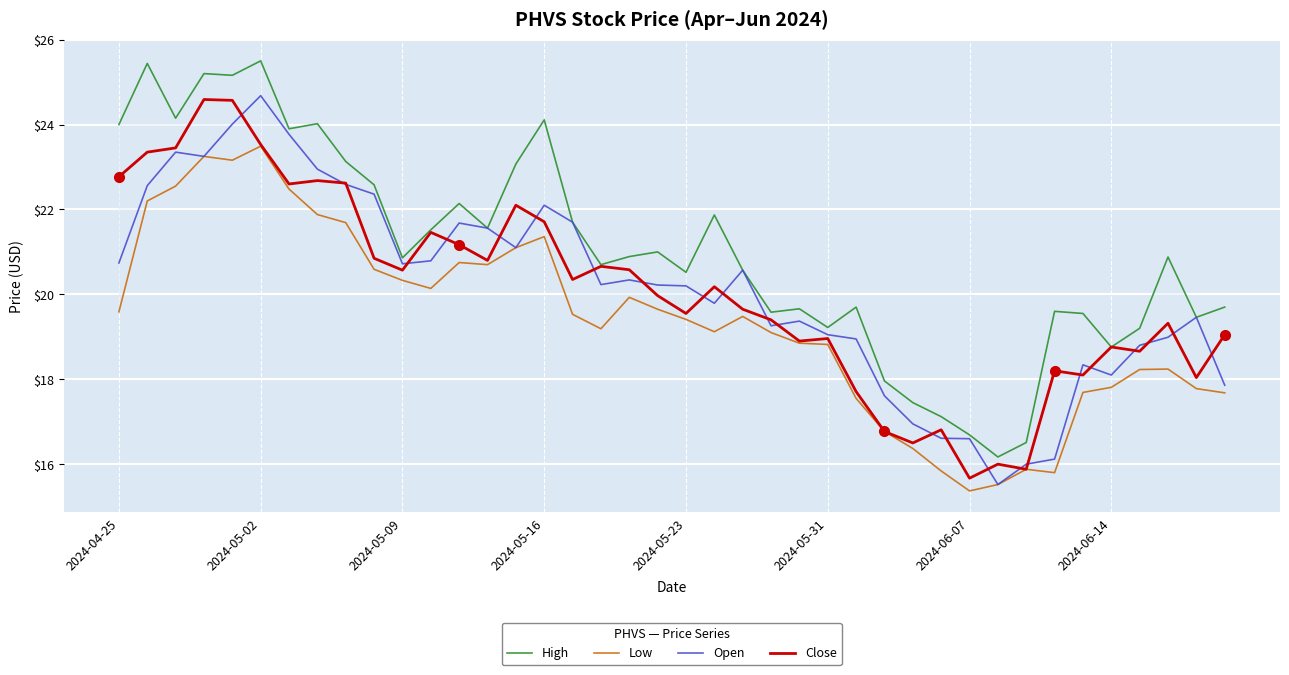

Which series has the largest total across all categories?

High